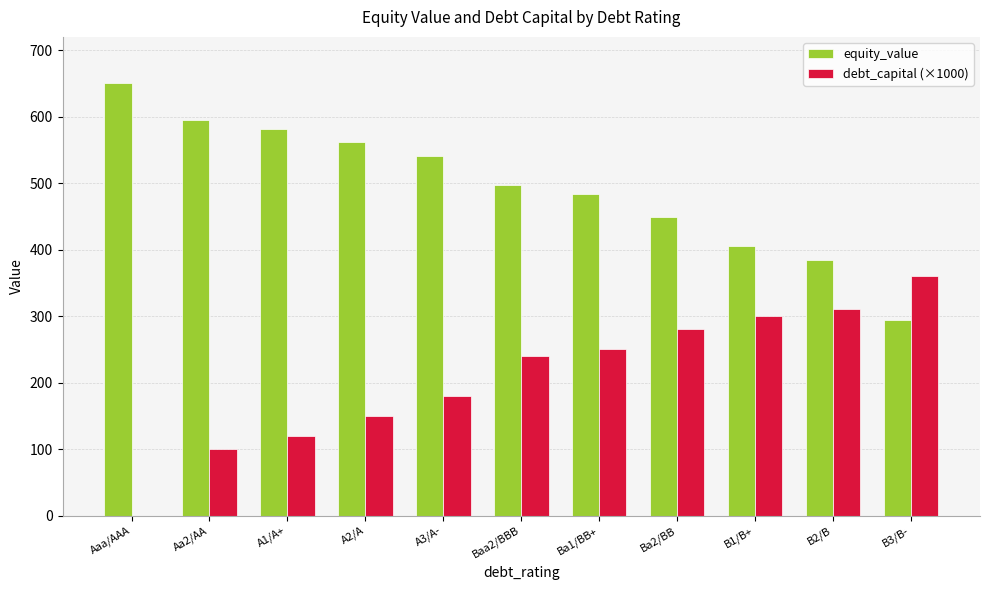

True or false: equity_value has a value of 293.9 at B3/B-.

True